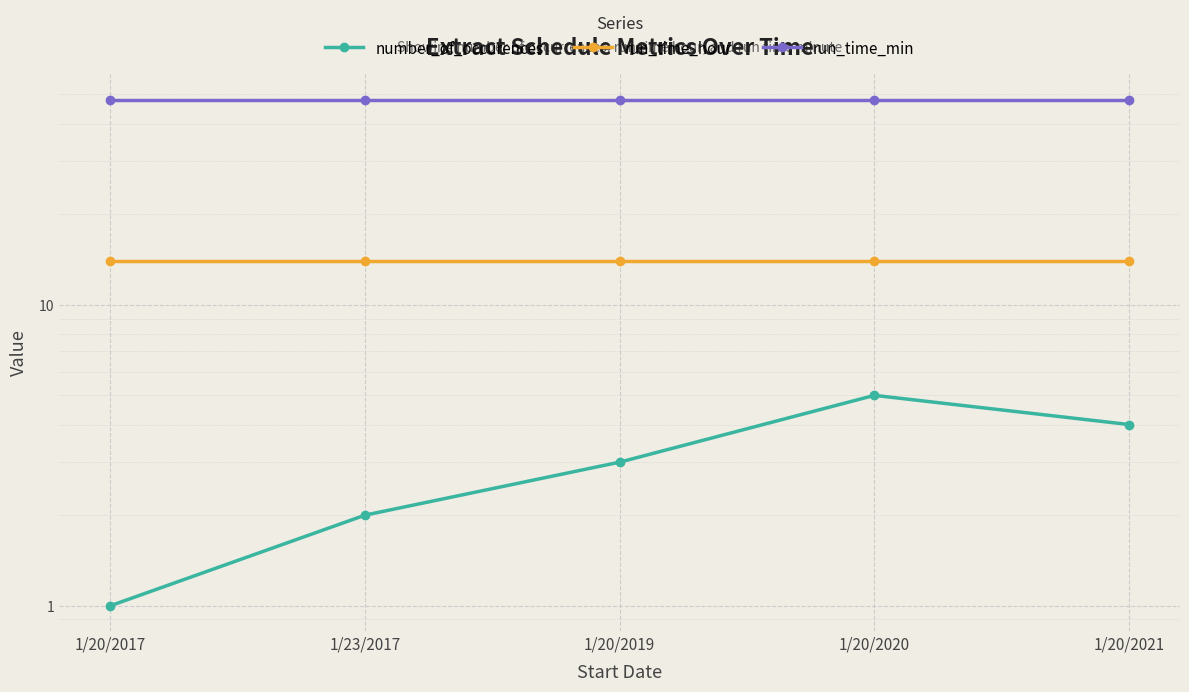

What is the minimum value for run_time_min?

48